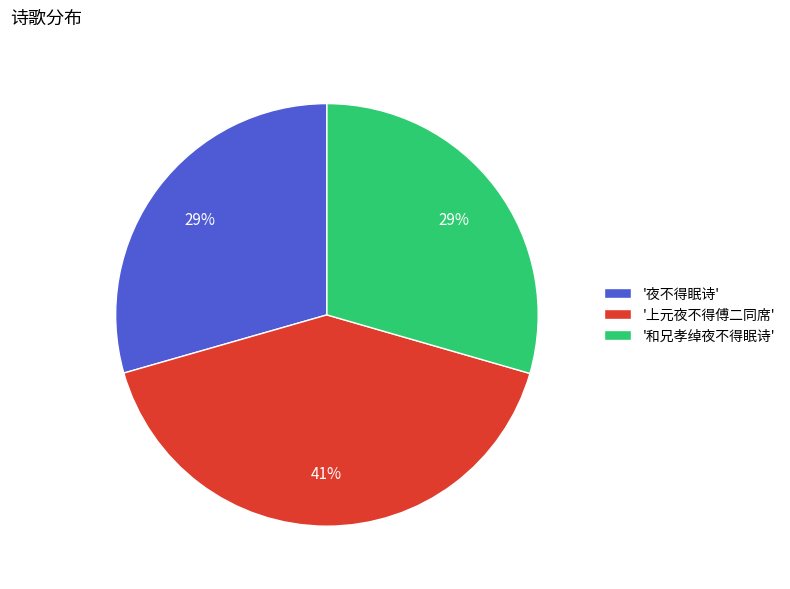

Do '和兄孝绰夜不得眠诗' and '上元夜不得傅二同席' together represent more than half of the pie?

Yes